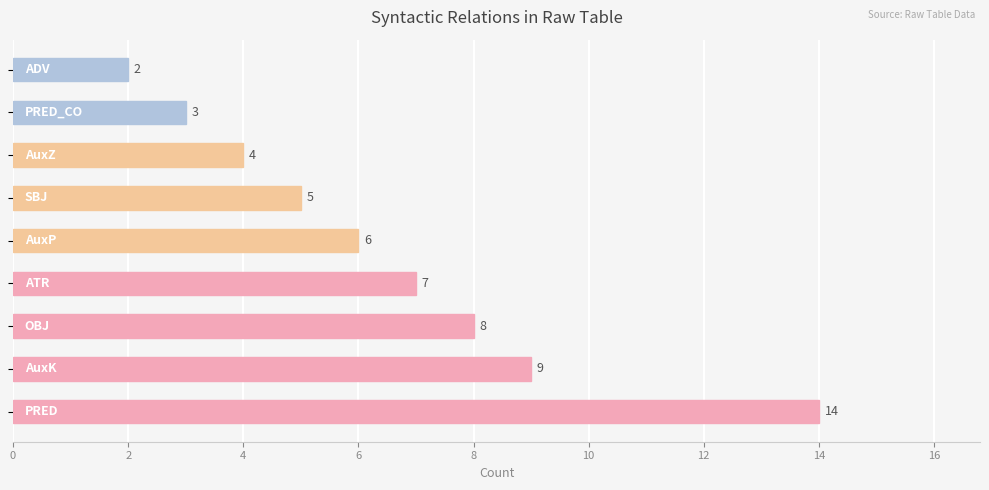

Count the number of categories in the chart.

9